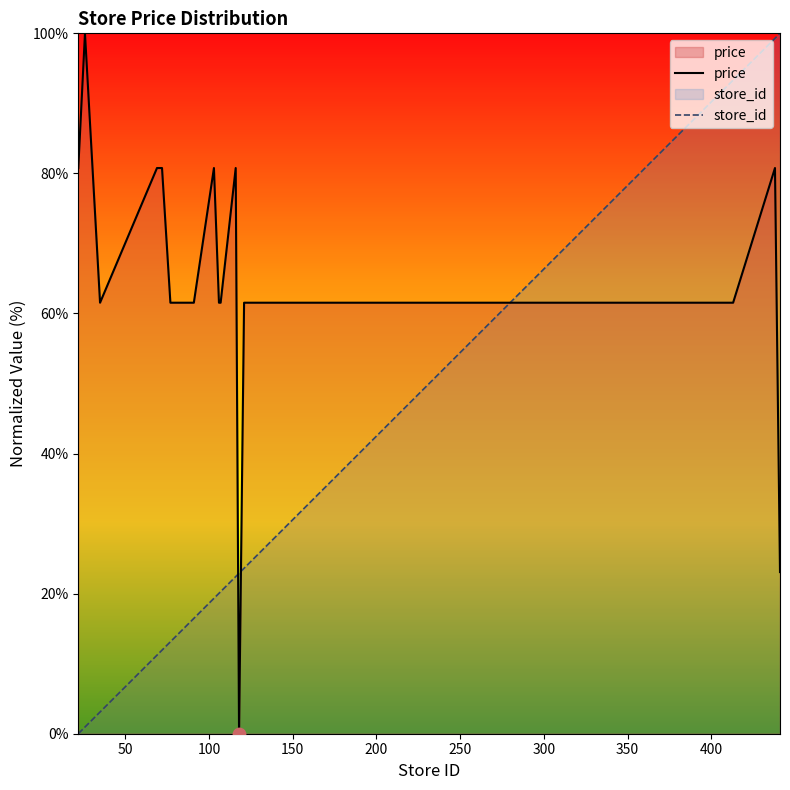

Which series has the largest total across all categories?

price